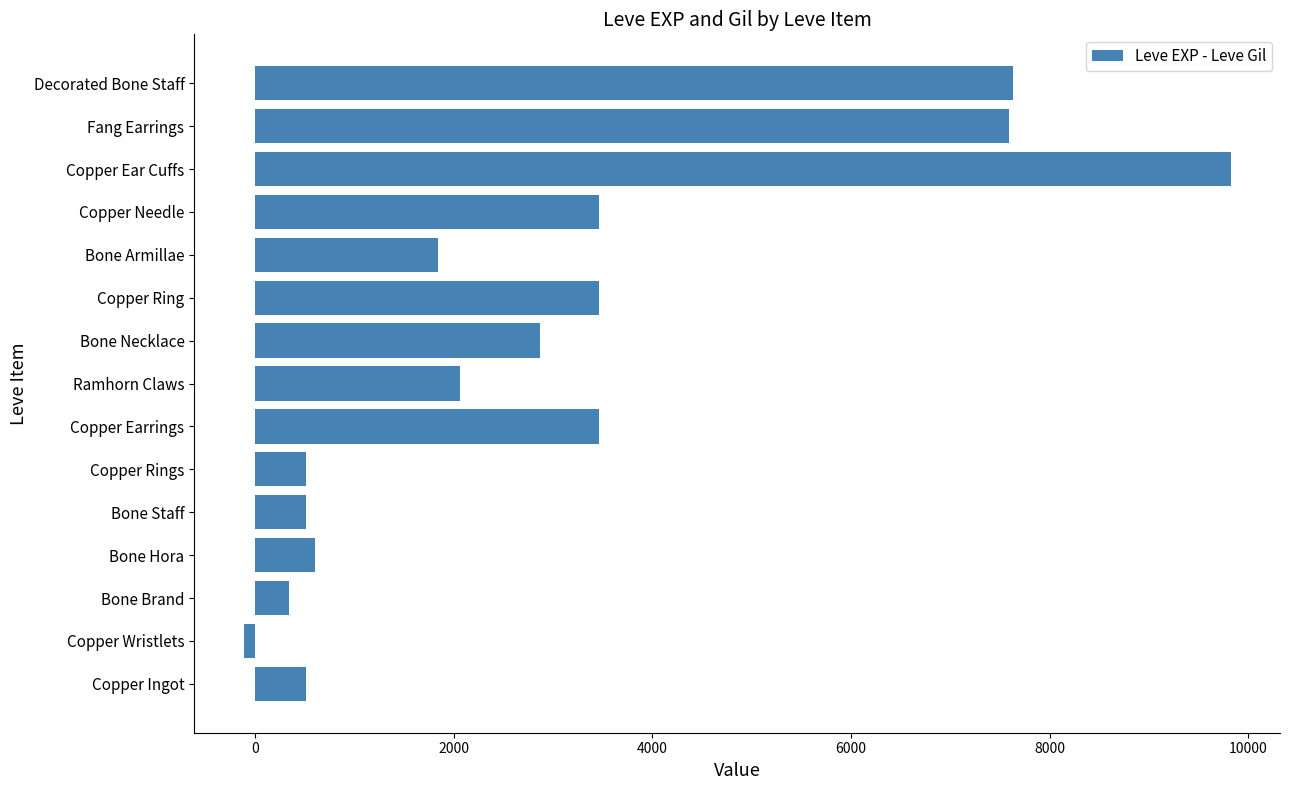

Which label corresponds to the largest value in the chart?

Copper Ear Cuffs